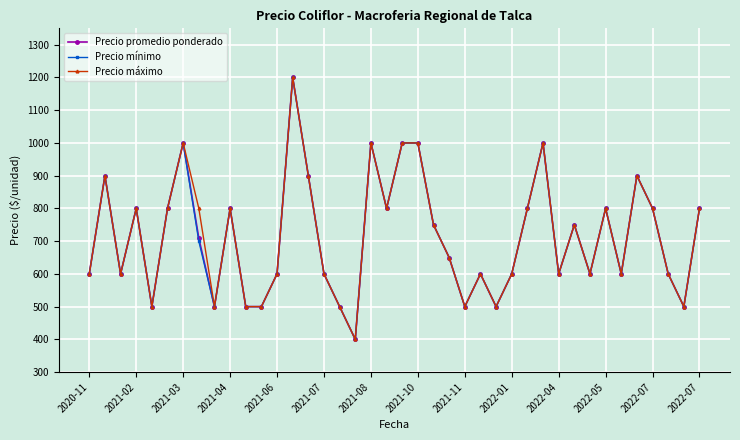

What is the smallest value displayed?

400